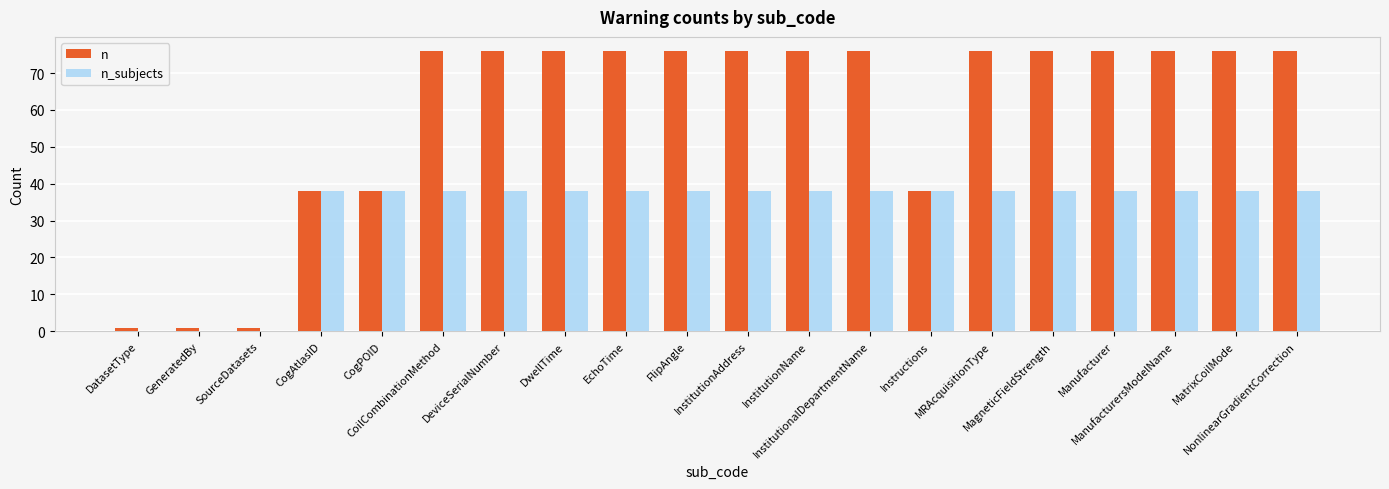

Count the number of data series in this chart.

2